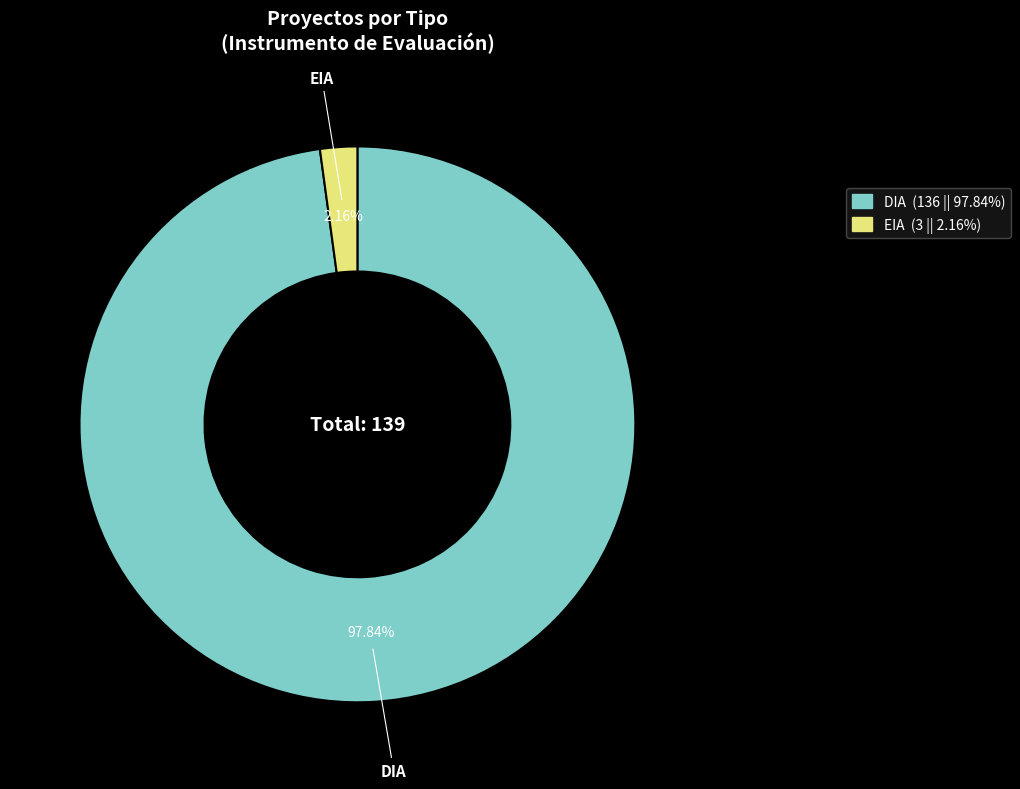

Is there a majority slice in this chart?

Yes